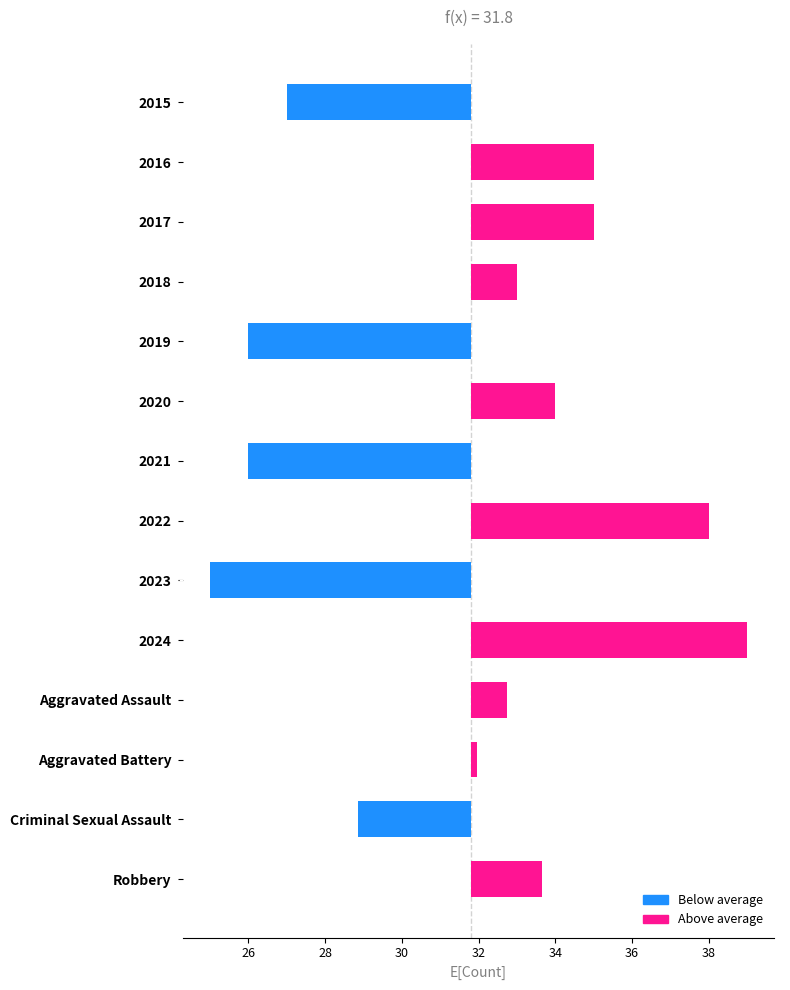

Does the chart contain stacked bars?

No